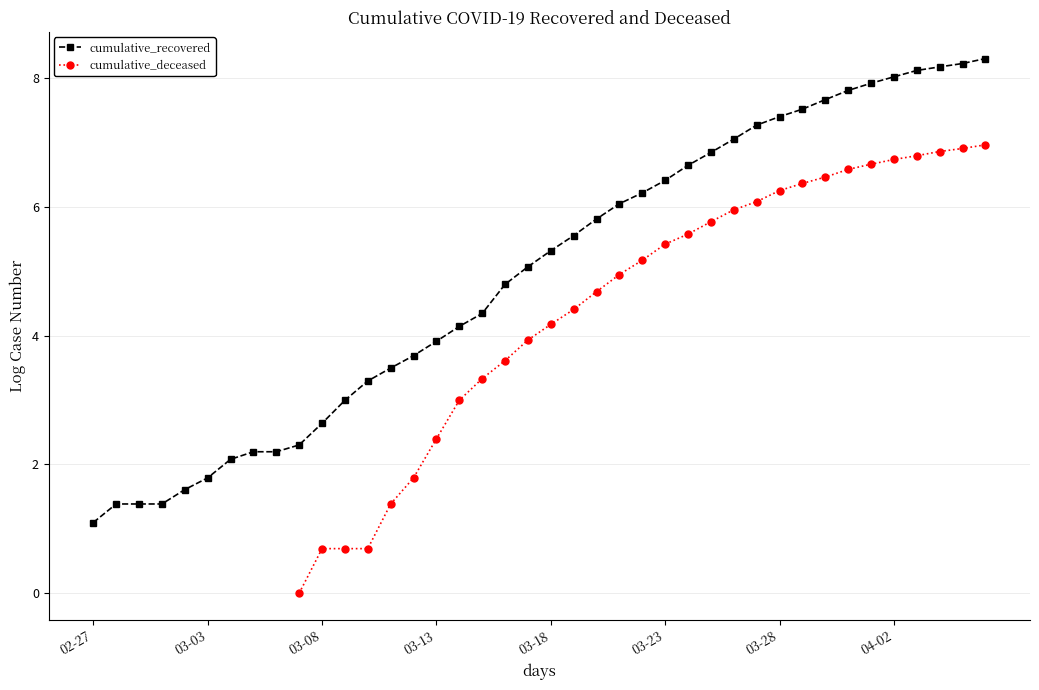

True or false: cumulative_deceased and cumulative_recovered cross at least once.

False